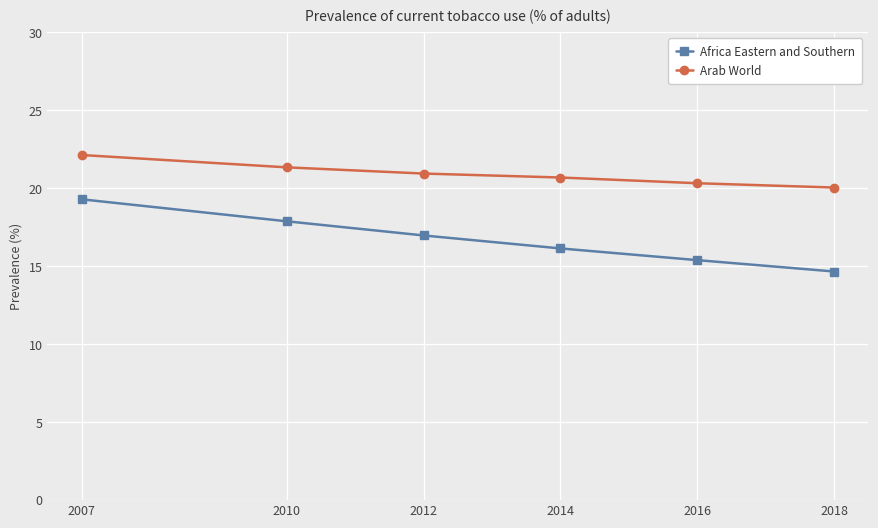

True or false: Arab World and Africa Eastern and Southern cross at least once.

False